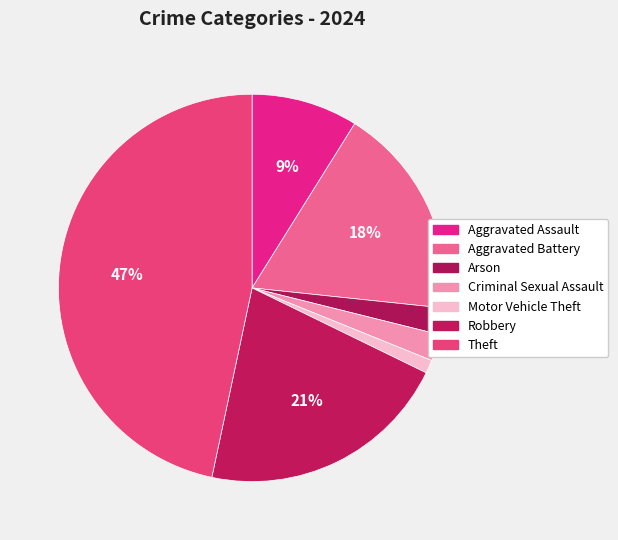

Is the sum of Robbery and Aggravated Battery greater than half?

No